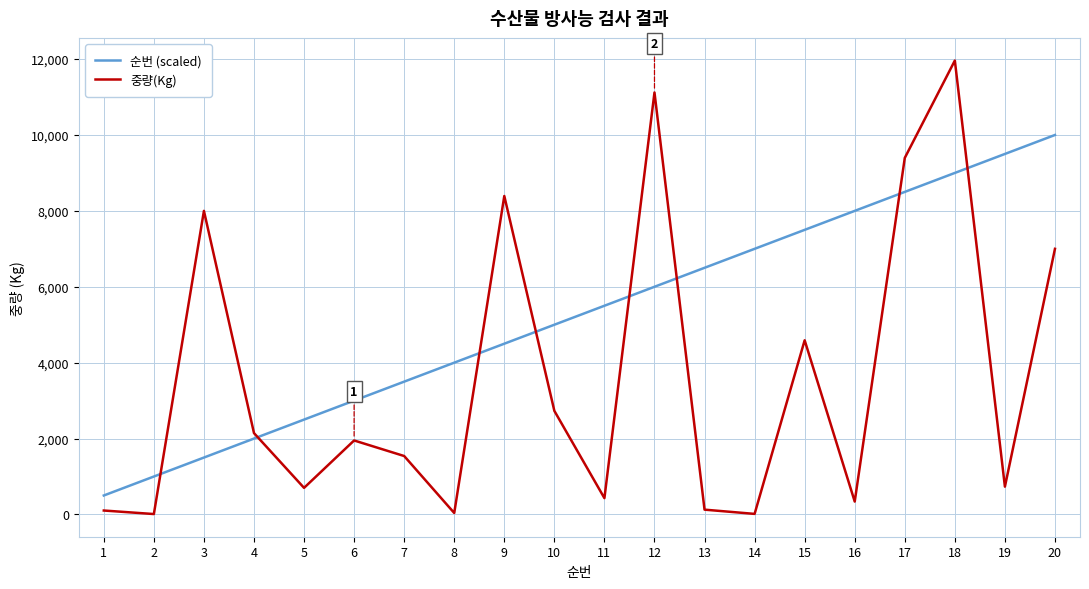

What is the minimum value for 순번 (scaled)?

500